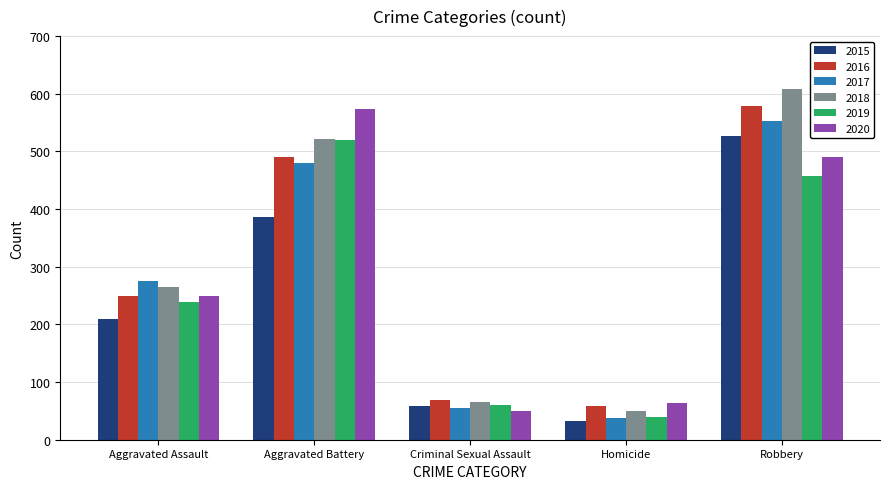

What is the difference between the maximum and minimum values in the 2017 series?

516